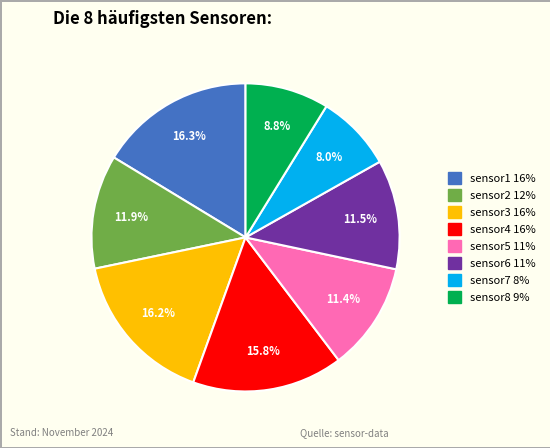

The sensor8 slice represents 9% of the pie. True or false?

True